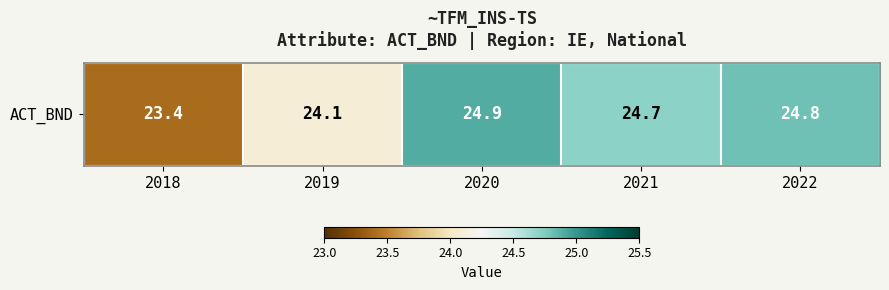

List the labels in order of value, smallest first.

2018, 2019, 2021, 2022, 2020